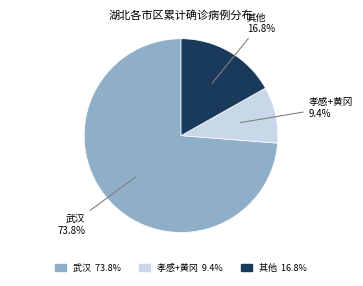

Is there a majority slice in this chart?

Yes